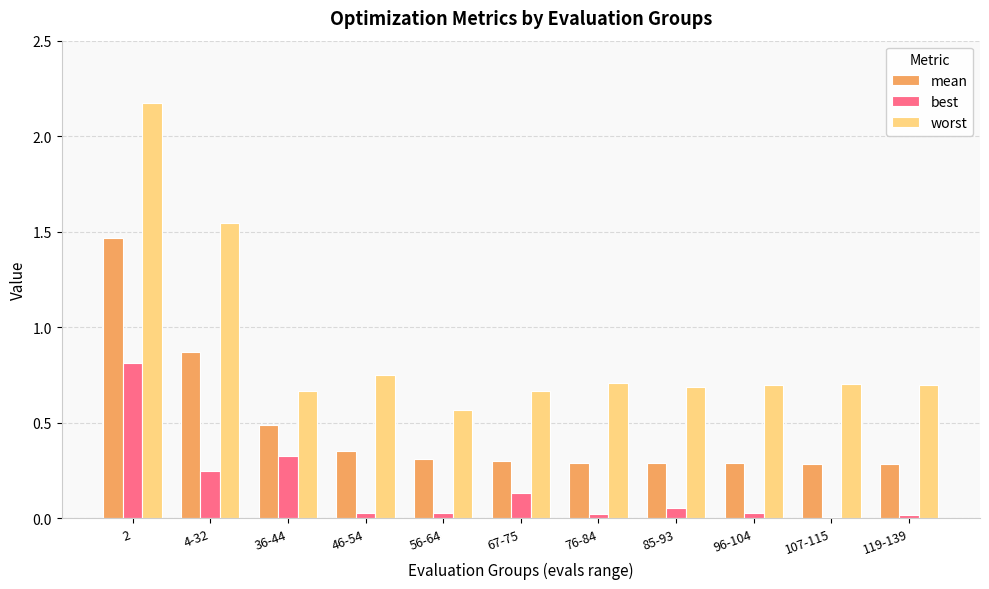

Is it true that best equals 0.1 at 36-44?

False